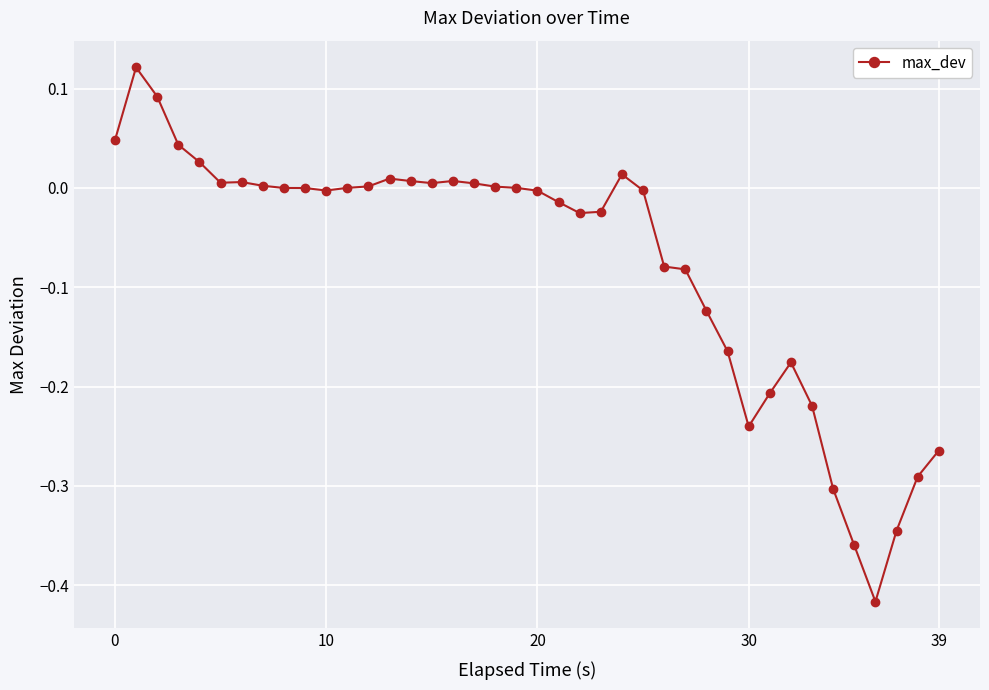

True or false: there are more than 2 points higher than both neighbors.

True